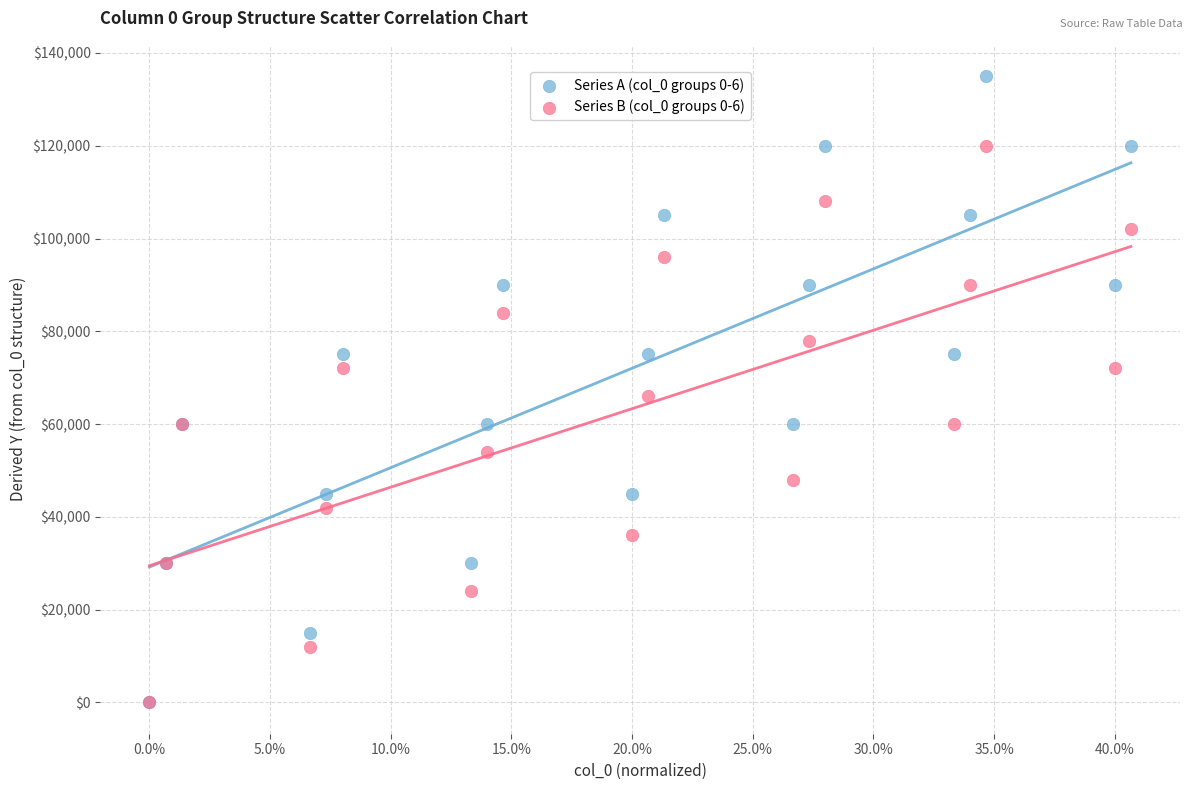

Across all series, what Y value is closest to 67500?

66000.0